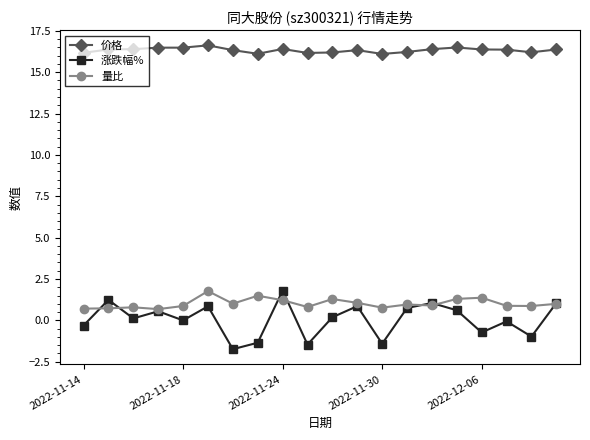

What is the highest value of the 价格 series?

16.6